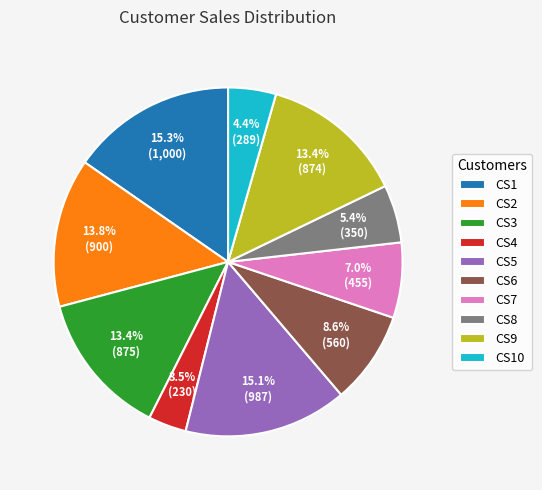

Combined, do CS8 and CS9 account for over 50%?

No